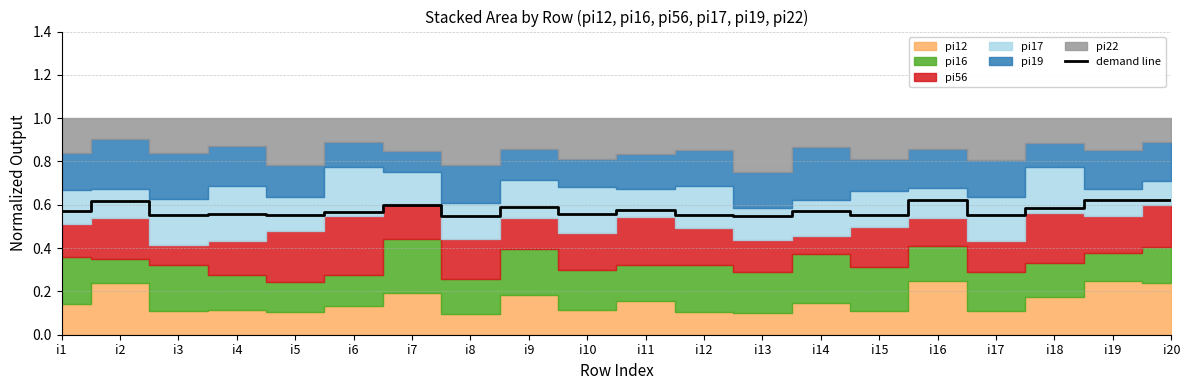

How many lines are shown in the chart?

1